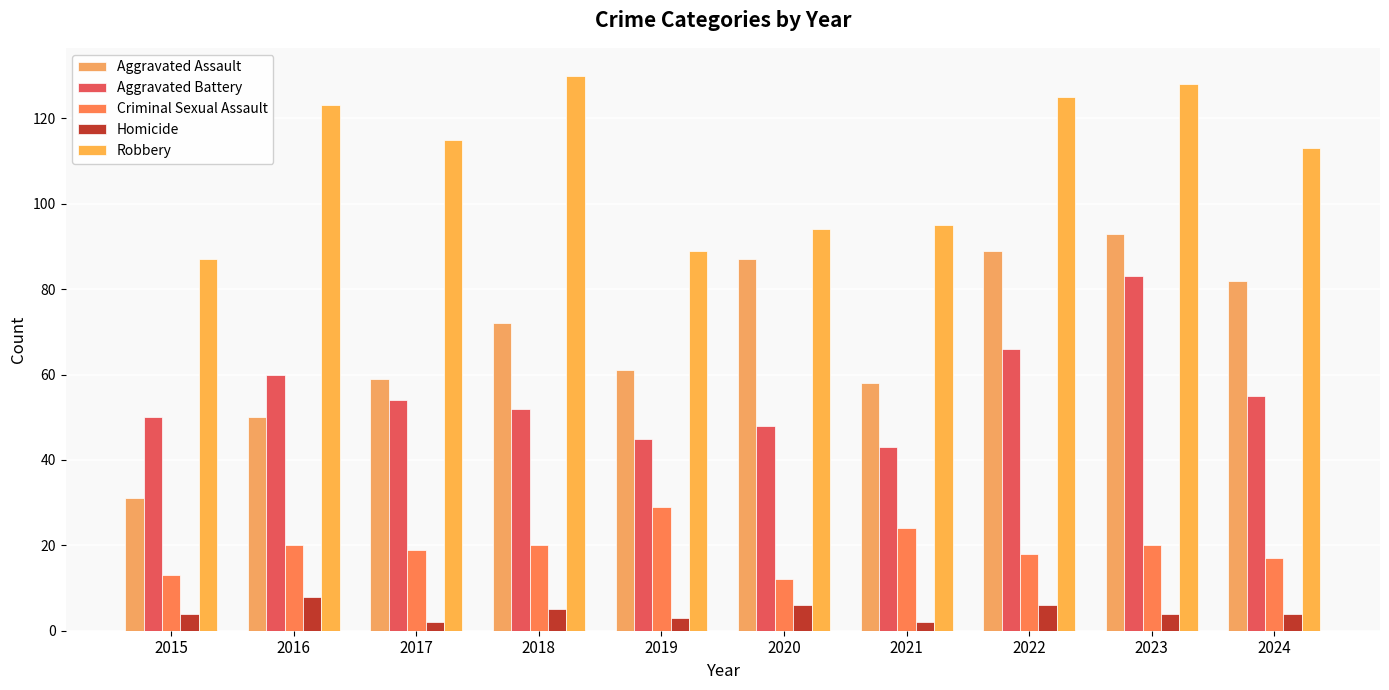

True or false: Aggravated Battery has a value of 24 at 2015.

False